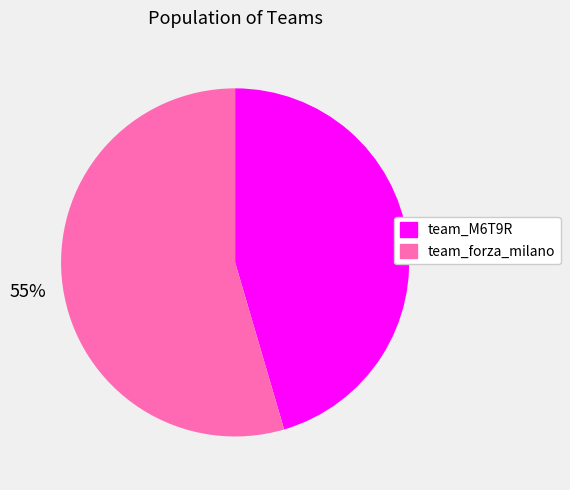

Between team_M6T9R and team_forza_milano, which is larger?

team_forza_milano